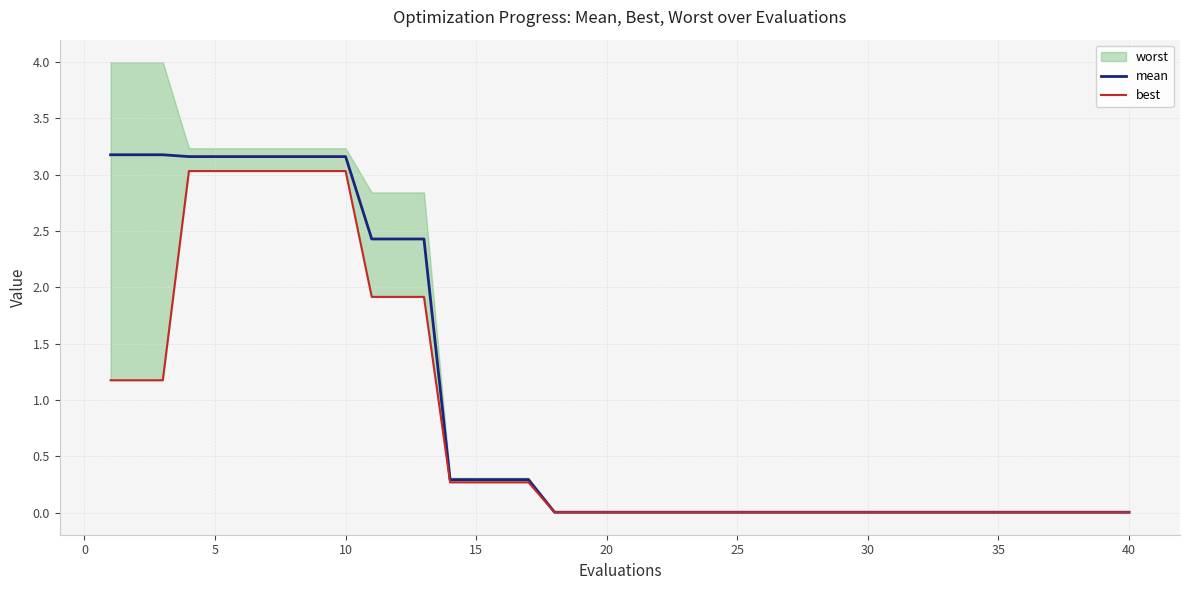

What is the maximum value for mean?

3.2